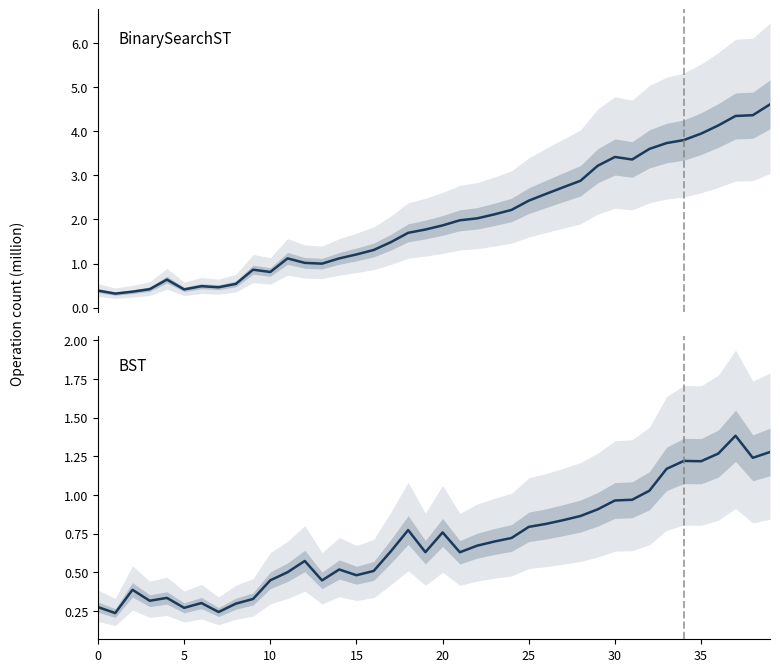

What is the label of the 7th point from the left?

30